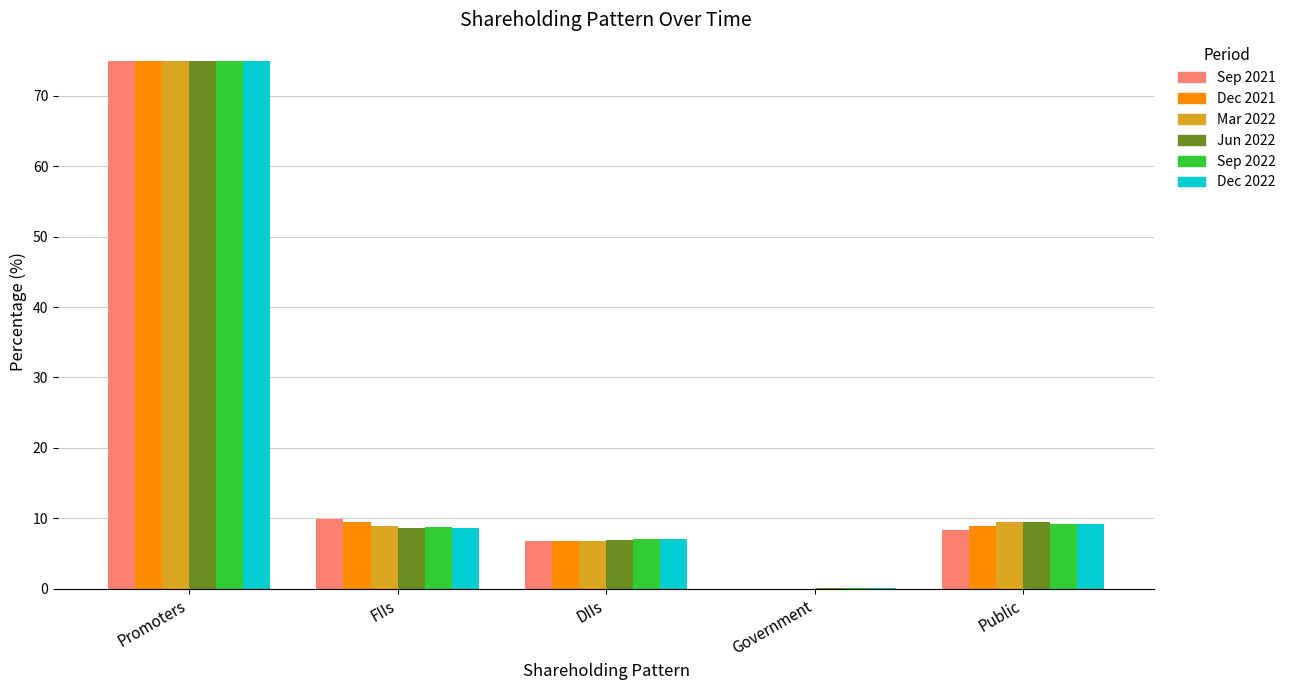

What is the maximum value shown in the chart?

75.0